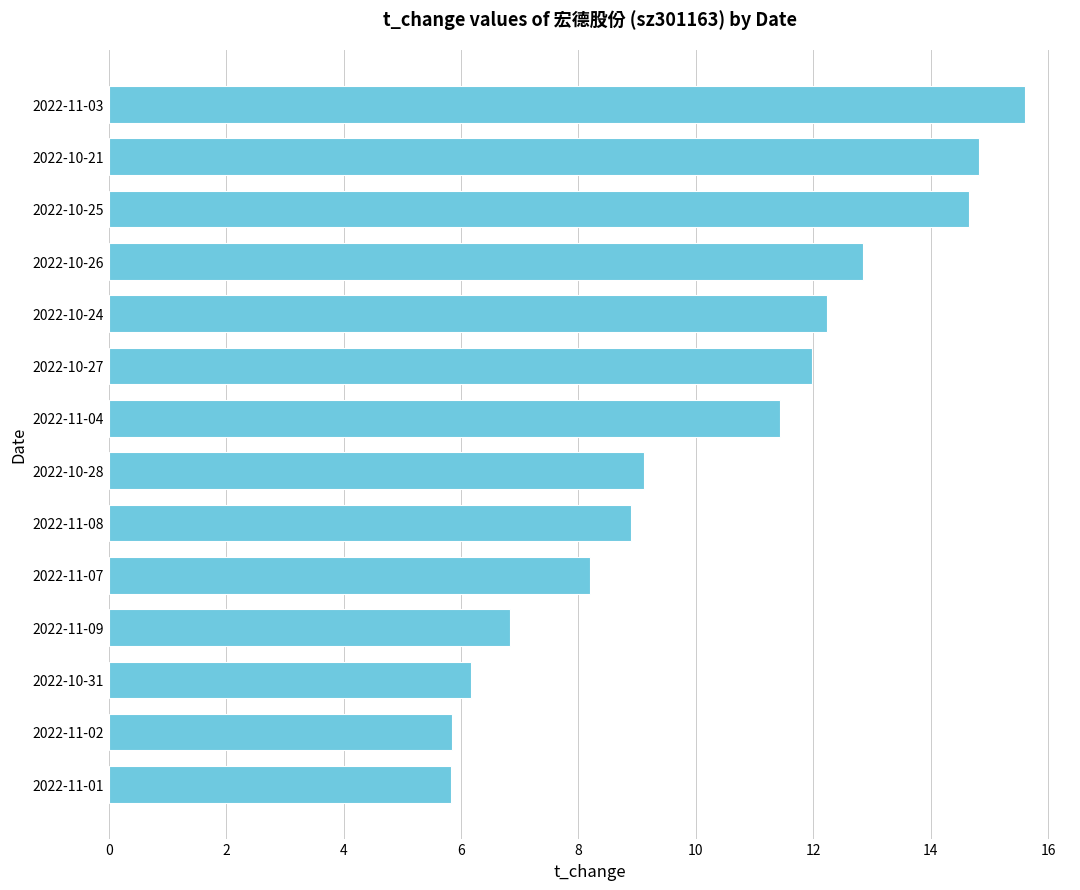

True or false: the data shows 19.8 at 2022-10-25.

False